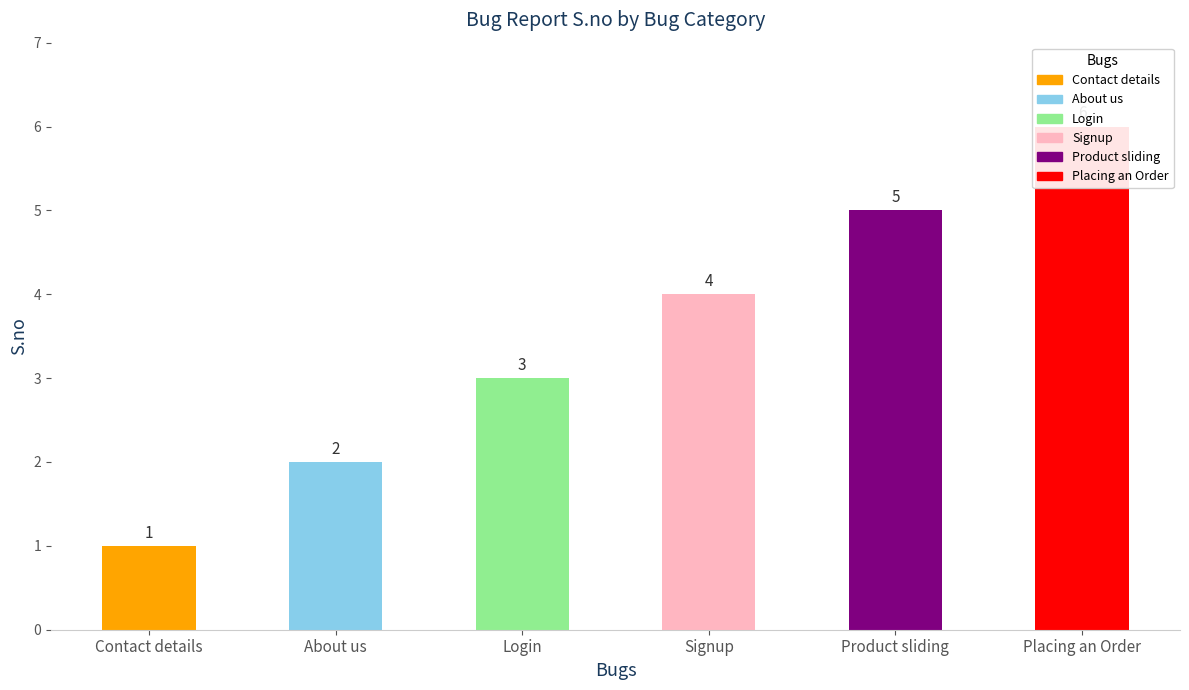

Does the chart contain any negative values?

No